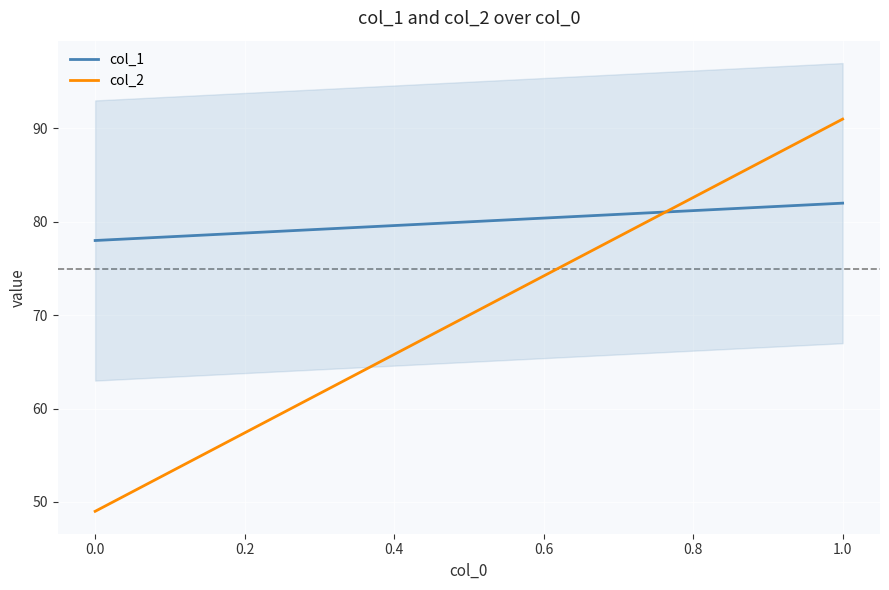

What is the difference between the maximum and minimum values in the col_1 series?

4